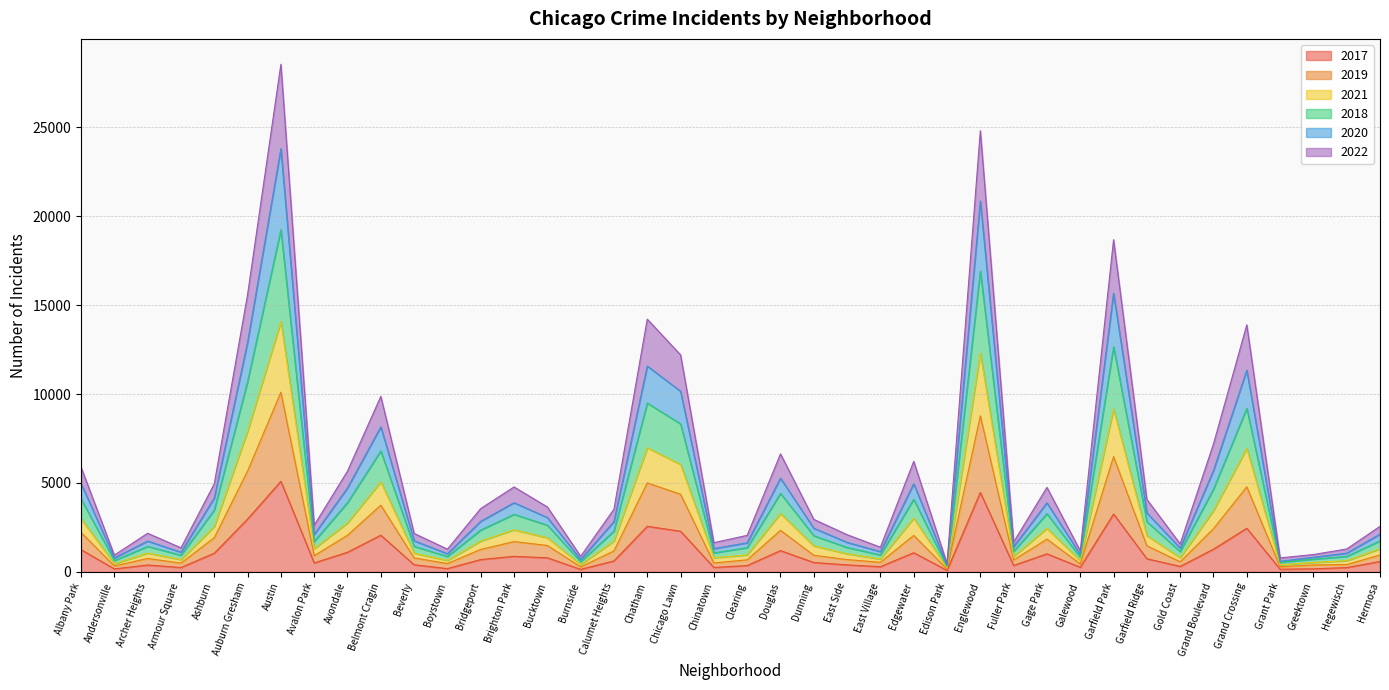

What is the total value across all series at Garfield Park?

18676